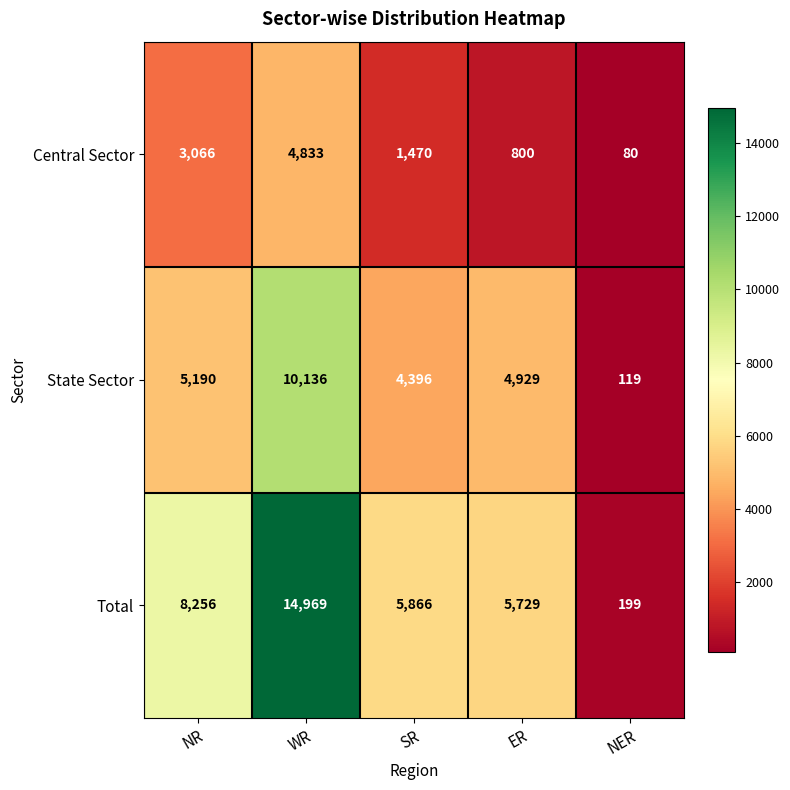

How many data points does each series have?

5